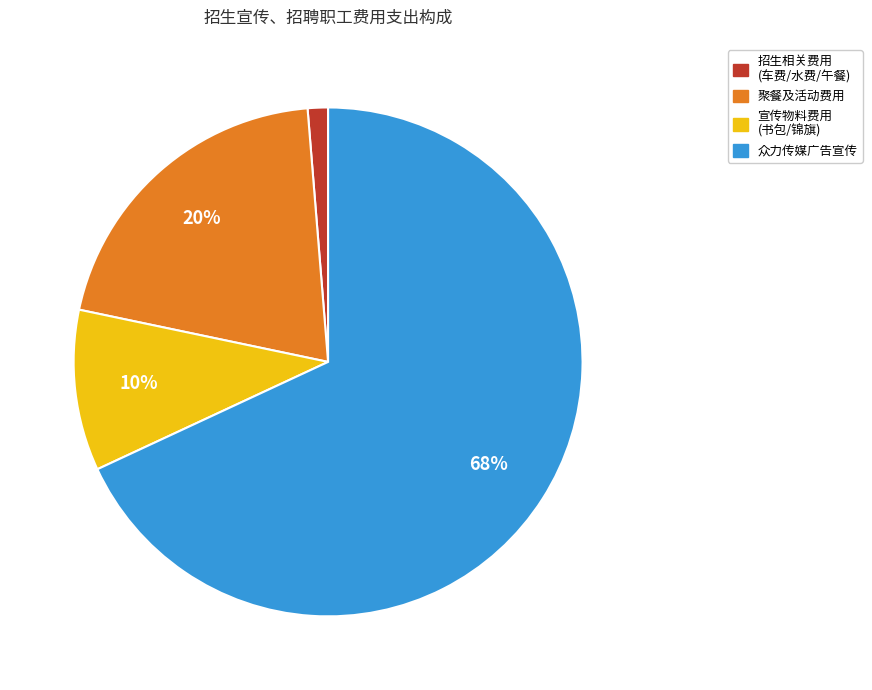

Do 聚餐及活动费用 and 宣传物料费用 (书包/锦旗) together represent more than half of the pie?

No